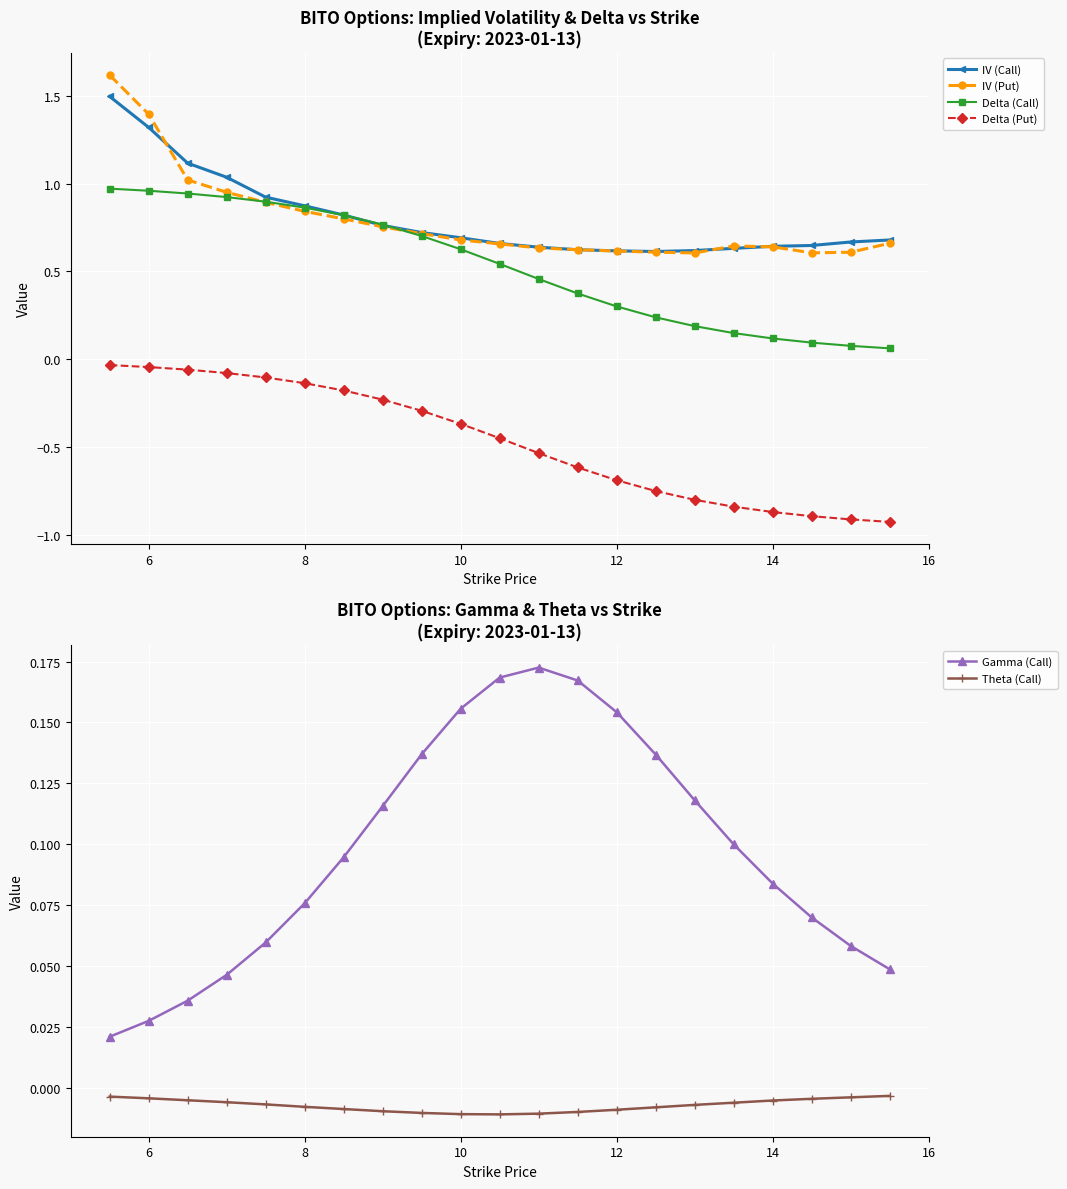

How many lines are shown in the chart?

6